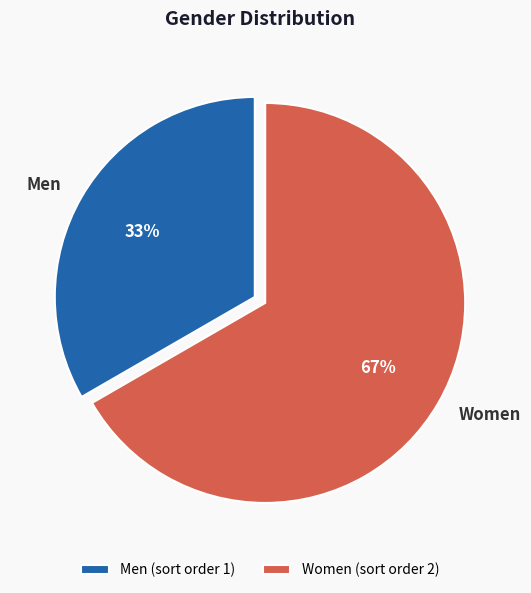

Which slice is the smallest?

Men